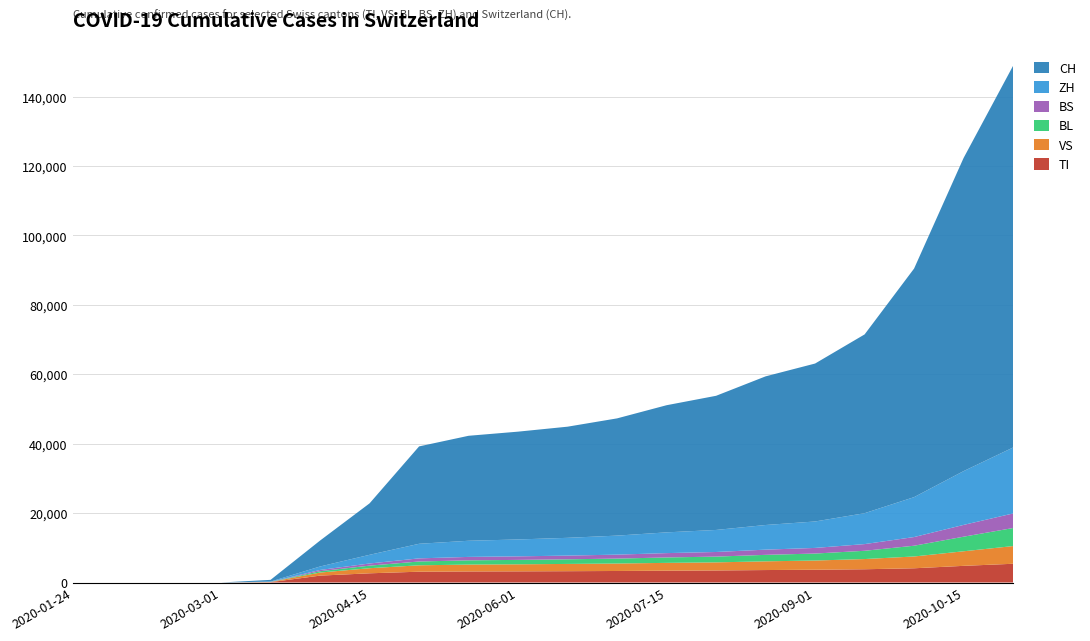

What is the maximum value for TI?

5400